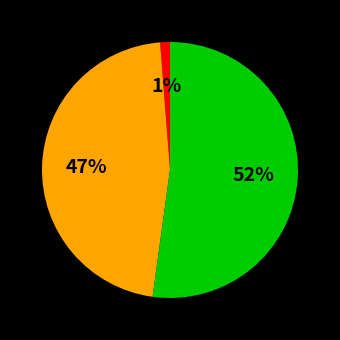

Is there a majority slice in this chart?

Yes